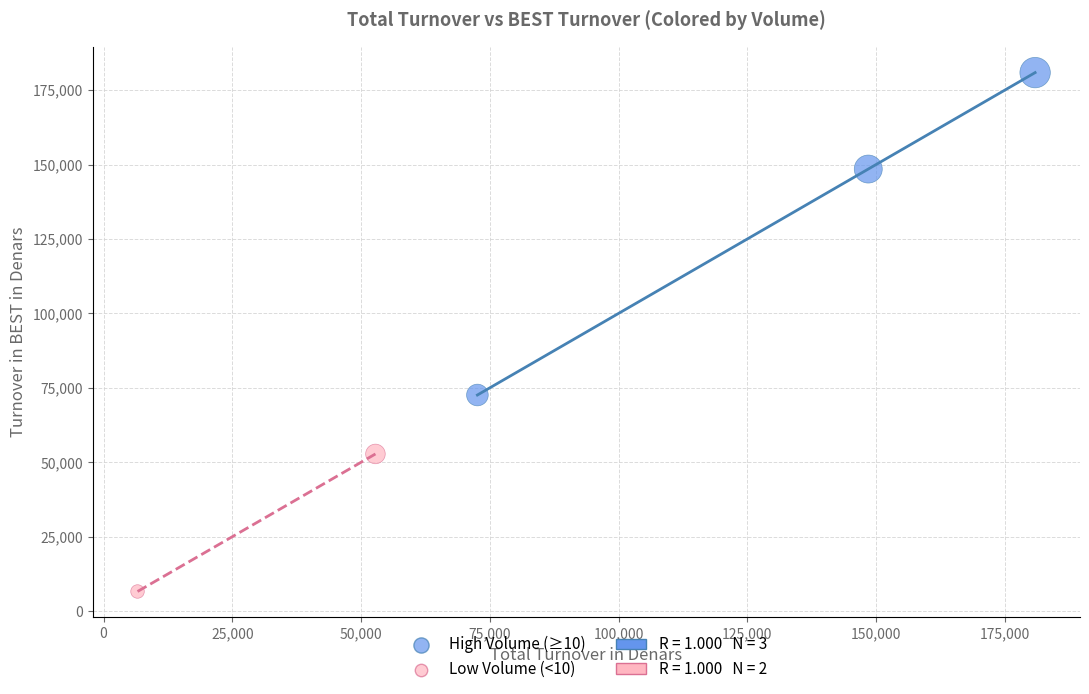

Which series has the largest Y range (max minus min)?

High Volume (≥10)